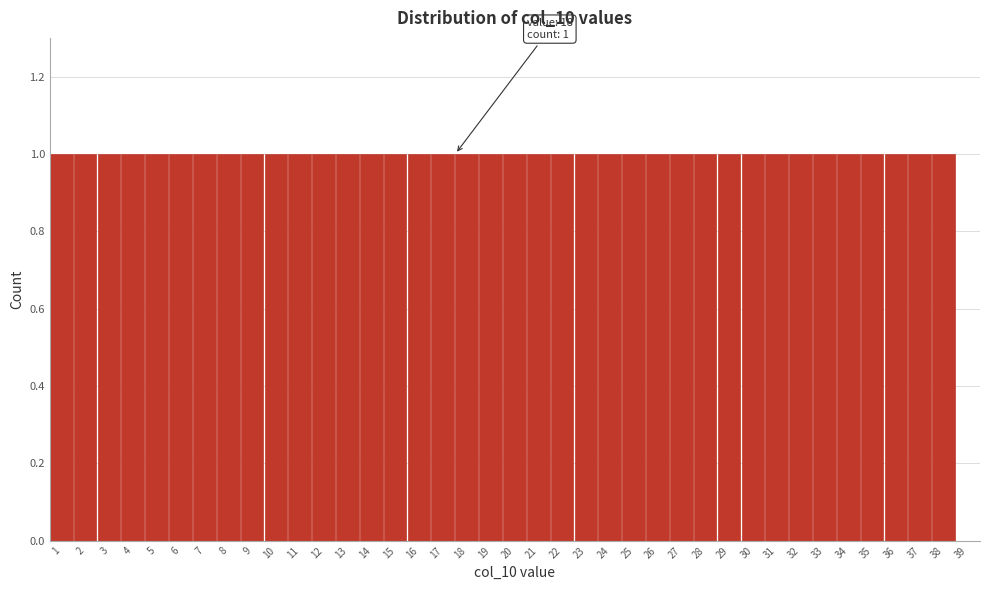

The chart shows a value of 0 at 12. True or false?

False